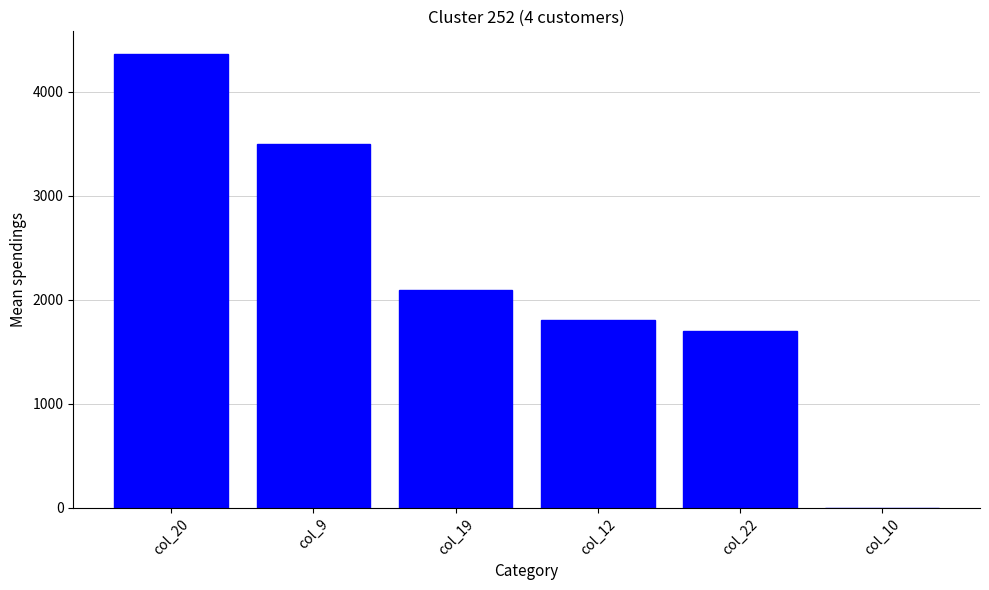

Where is the data nearest to the value 2181?

col_19